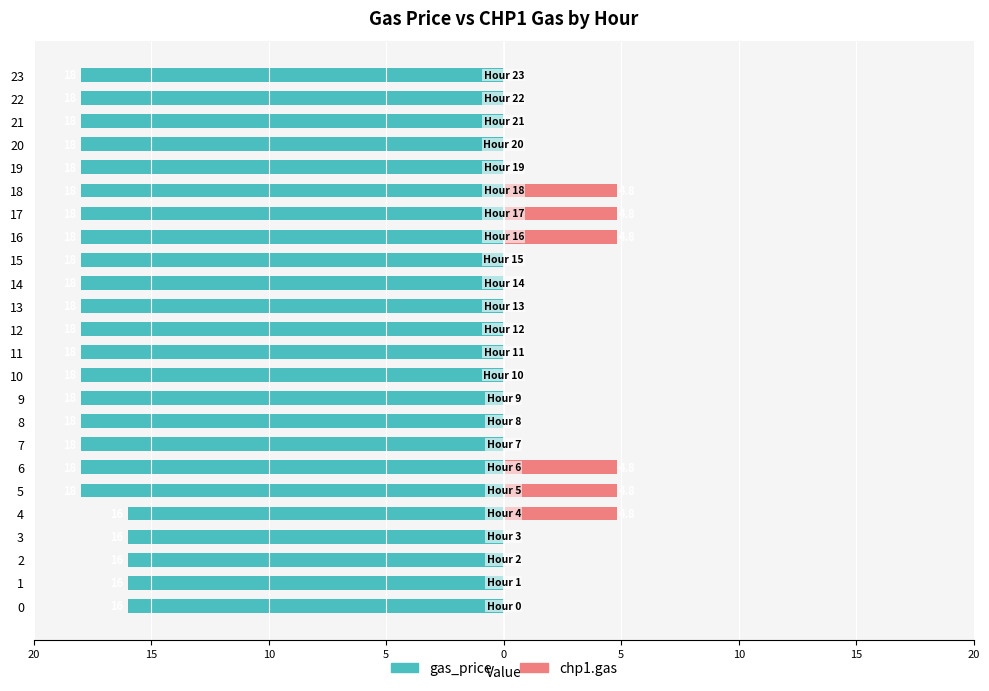

Between 20 and 10, which is larger?

20